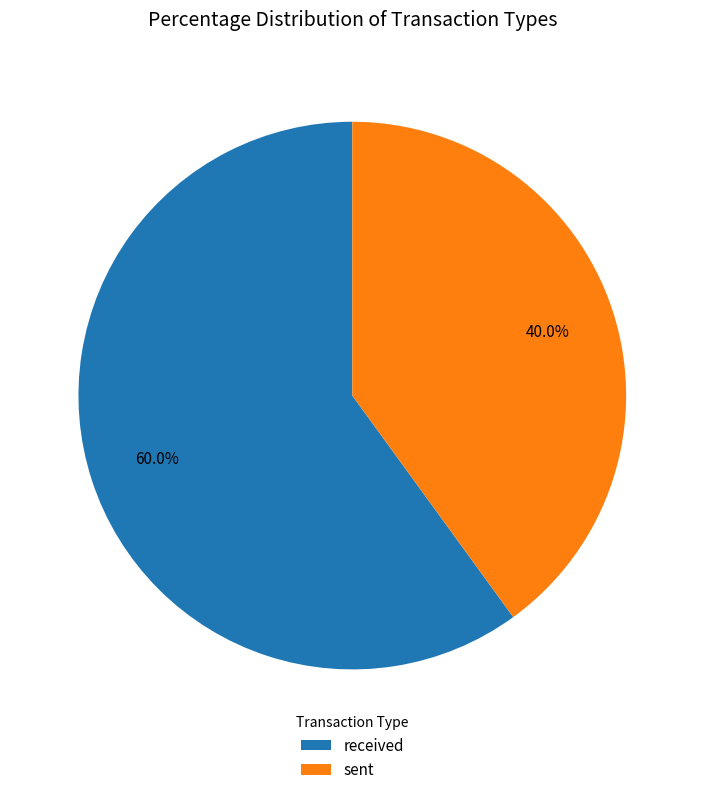

Rank the categories by value from highest to lowest.

received, sent